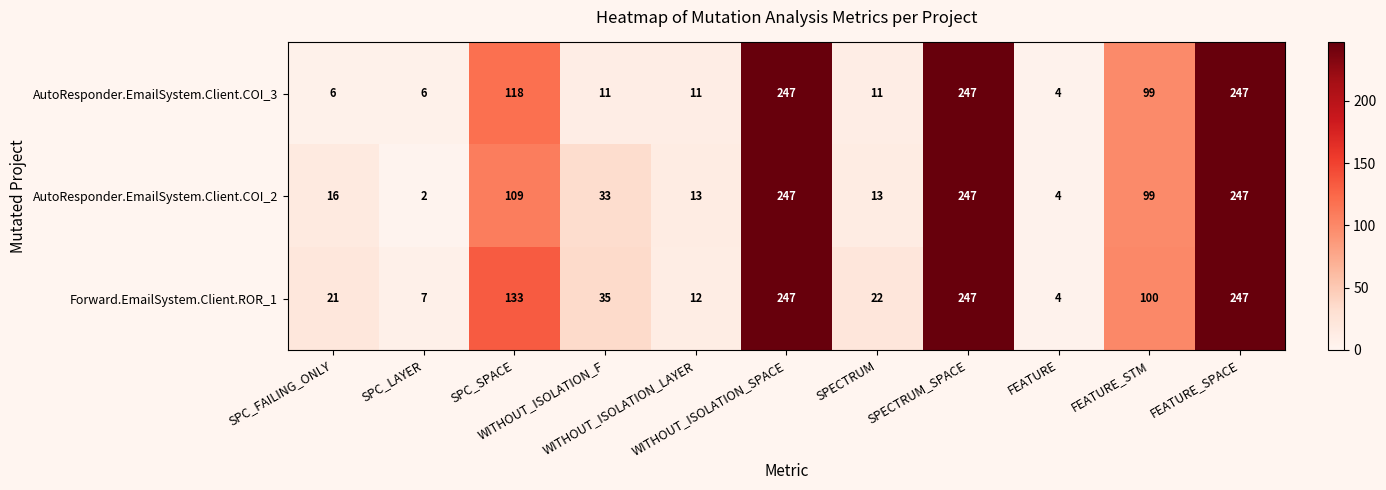

At how many categories does at least one series exceed 52?

5